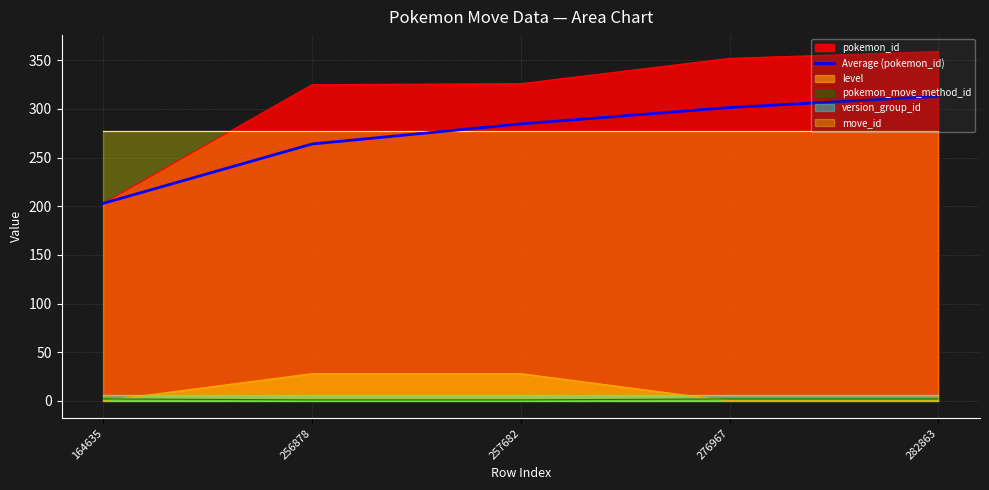

True or false: the data shows 494.9 at 276967.

False